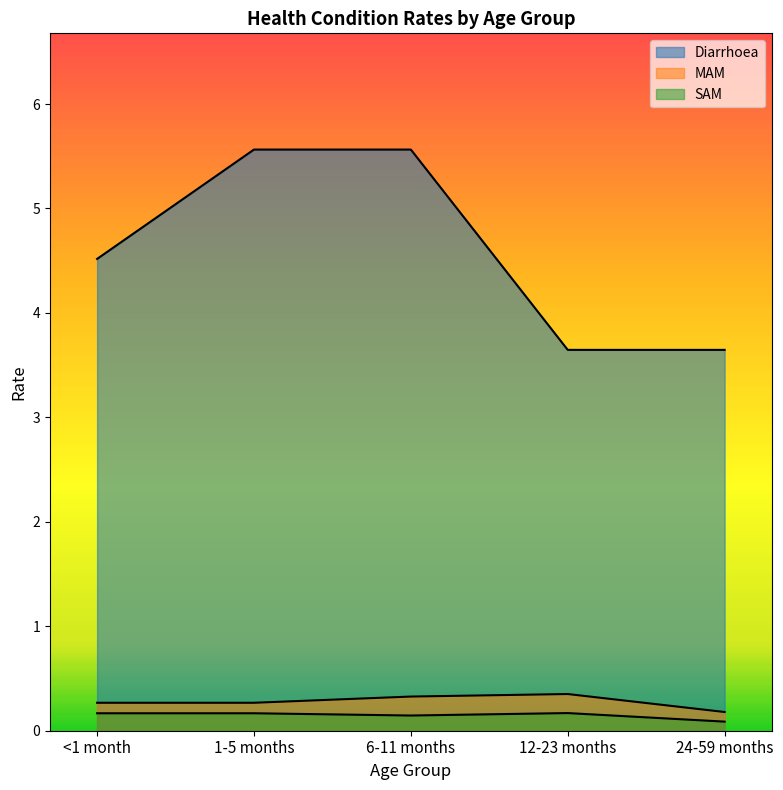

Which has a higher value, <1 month or 24-59 months?

<1 month